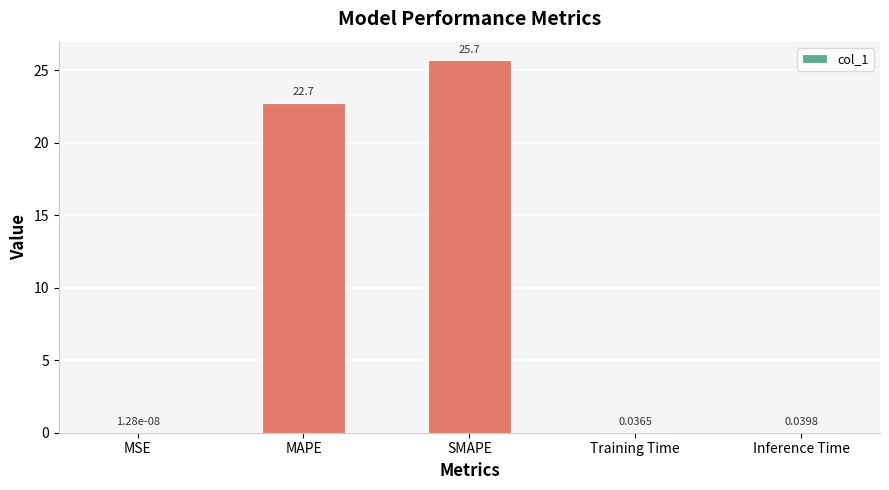

Which has a higher value, SMAPE or MSE?

SMAPE